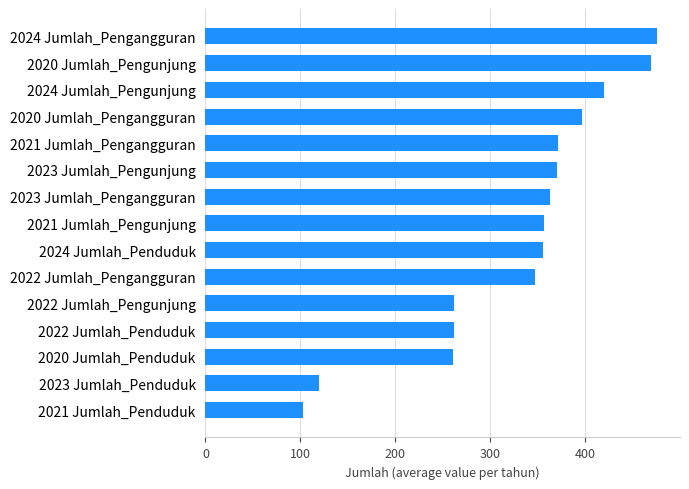

The value at 2024 Jumlah_Pengangguran is 129. True or false?

False